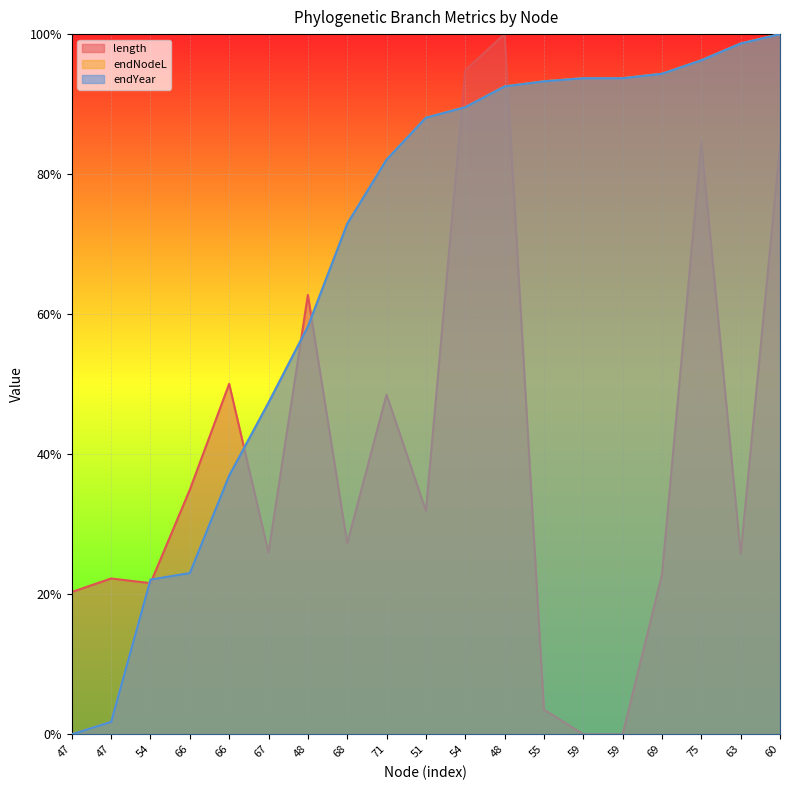

How many interior local valleys does the length series have?

5